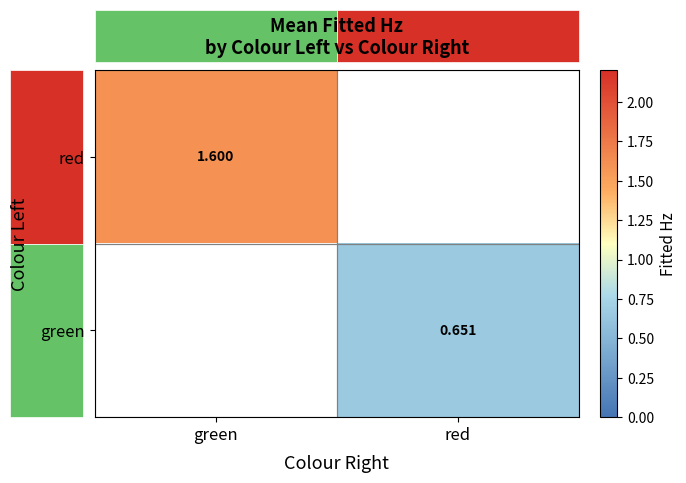

What is the maximum value shown in the chart?

1.6